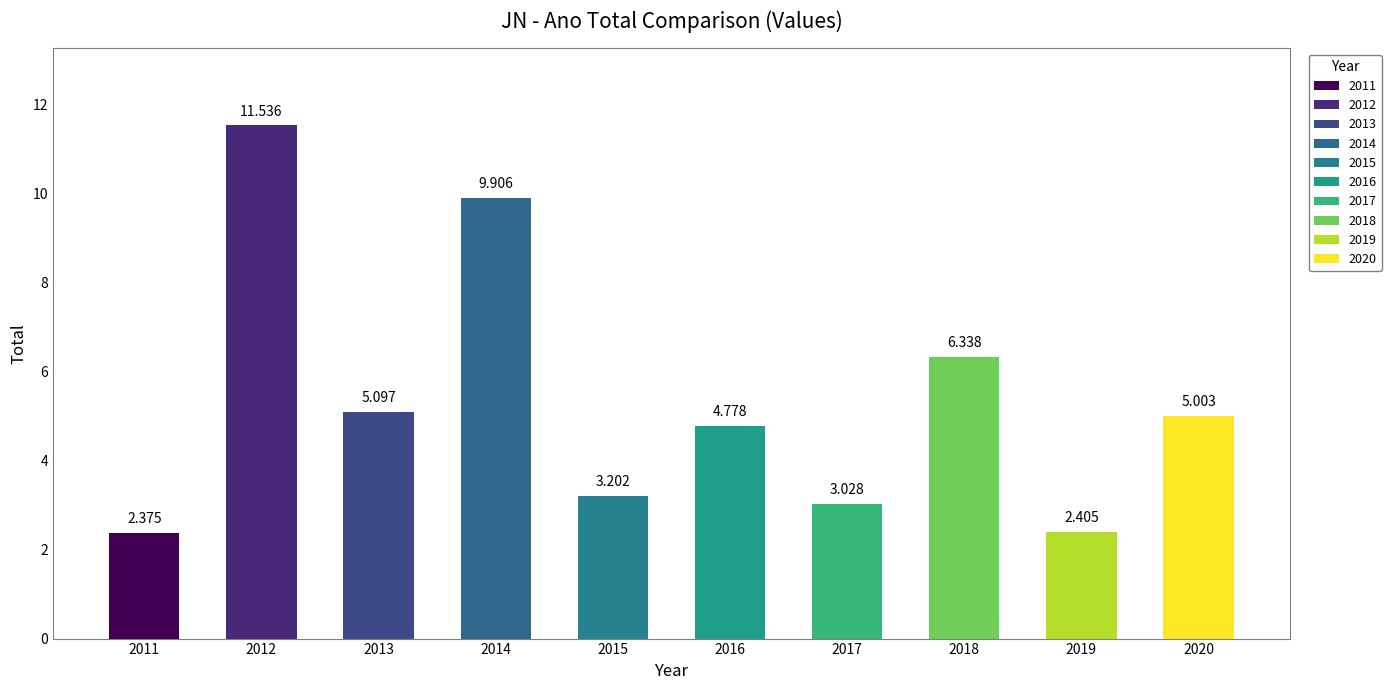

Does the chart contain stacked bars?

No